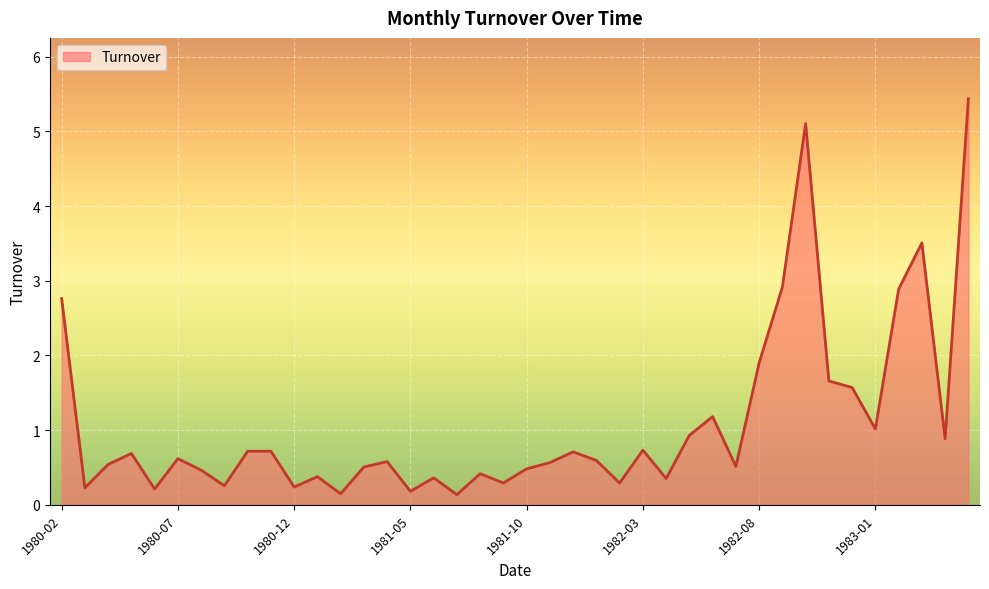

What is the difference between the maximum and minimum values?

5.3